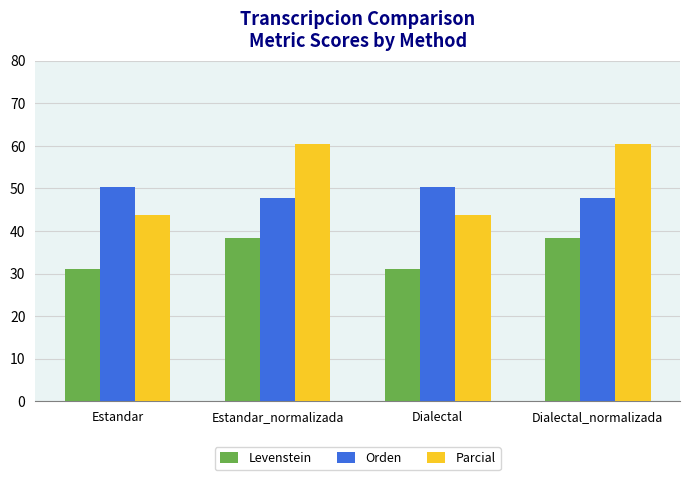

What is the smallest value displayed?

31.0